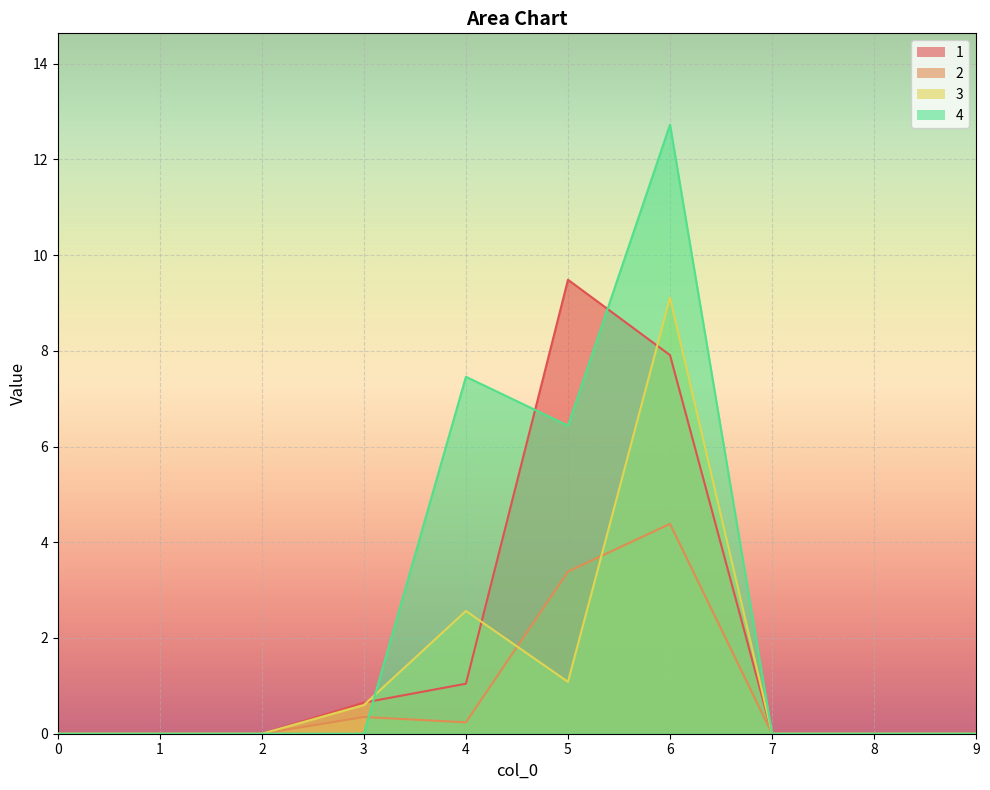

How many times do 1 and 4 cross each other?

3